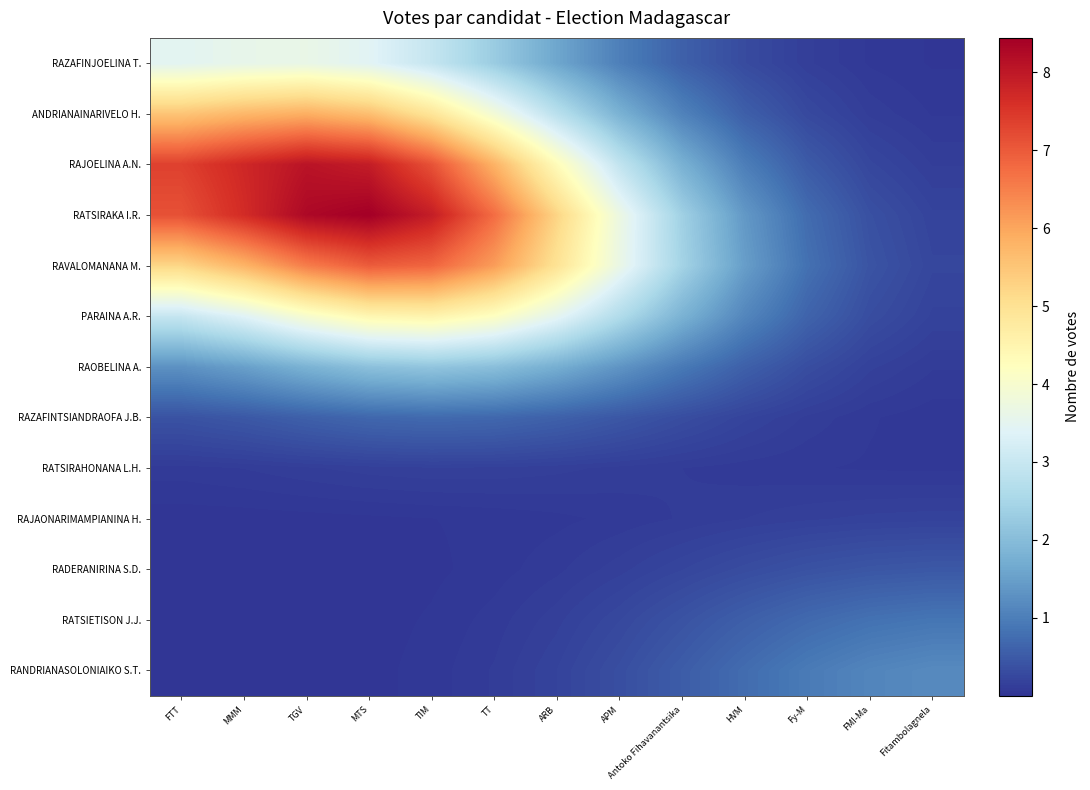

Reading right to left, list all the values displayed in this chart.

RAZAFINJOELINA T.: Fitambolagnela=0.0	FMI-Ma=0.1	Fy-M=0.1	HVM=0.3	Antoko Fihavanantsika=0.6	APM=1.0	ARB=1.6	TT=2.3	TIM=3.0	MTS=3.4	TGV=3.6	MMM=3.6	FTT=3.5
ANDRIANAINARIVELO H.: Fitambolagnela=0.1	FMI-Ma=0.1	Fy-M=0.3	HVM=0.6	Antoko Fihavanantsika=1.1	APM=1.8	ARB=2.8	TT=3.9	TIM=4.9	MTS=5.6	TGV=5.9	MMM=5.7	FTT=5.5
RAJOELINA A.N.: Fitambolagnela=0.1	FMI-Ma=0.2	Fy-M=0.5	HVM=1.0	Antoko Fihavanantsika=1.8	APM=2.9	ARB=4.3	TT=5.8	TIM=7.1	MTS=7.9	TGV=8.1	MMM=7.7	FTT=7.4
RATSIRAKA I.R.: Fitambolagnela=0.2	FMI-Ma=0.4	Fy-M=0.7	HVM=1.4	Antoko Fihavanantsika=2.4	APM=3.7	ARB=5.2	TT=6.8	TIM=7.9	MTS=8.4	TGV=8.3	MMM=7.7	FTT=7.1
RAVALOMANANA M.: Fitambolagnela=0.2	FMI-Ma=0.4	Fy-M=0.8	HVM=1.5	Antoko Fihavanantsika=2.4	APM=3.7	ARB=5.0	TT=6.1	TIM=6.9	MTS=7.0	TGV=6.5	MMM=5.8	FTT=5.2
PARAINA A.R.: Fitambolagnela=0.2	FMI-Ma=0.3	Fy-M=0.6	HVM=1.1	Antoko Fihavanantsika=1.8	APM=2.6	ARB=3.5	TT=4.2	TIM=4.5	MTS=4.4	TGV=4.0	MMM=3.4	FTT=3.0
RAOBELINA A.: Fitambolagnela=0.1	FMI-Ma=0.2	Fy-M=0.3	HVM=0.6	Antoko Fihavanantsika=0.9	APM=1.3	ARB=1.7	TT=2.0	TIM=2.2	MTS=2.1	TGV=1.8	MMM=1.5	FTT=1.3
RAZAFINTSIANDRAOFA J.B.: Fitambolagnela=0.0	FMI-Ma=0.1	Fy-M=0.1	HVM=0.2	Antoko Fihavanantsika=0.3	APM=0.5	ARB=0.6	TT=0.7	TIM=0.7	MTS=0.7	TGV=0.6	MMM=0.5	FTT=0.4
RATSIRAHONANA L.H.: Fitambolagnela=0.1	FMI-Ma=0.1	Fy-M=0.1	HVM=0.1	Antoko Fihavanantsika=0.1	APM=0.1	ARB=0.1	TT=0.2	TIM=0.2	MTS=0.1	TGV=0.1	MMM=0.1	FTT=0.1
RAJAONARIMAMPIANINA H.: Fitambolagnela=0.2	FMI-Ma=0.2	Fy-M=0.2	HVM=0.1	Antoko Fihavanantsika=0.1	APM=0.1	ARB=0.1	TT=0.0	TIM=0.0	MTS=0.0	TGV=0.0	MMM=0.0	FTT=0.0
RADERANIRINA S.D.: Fitambolagnela=0.5	FMI-Ma=0.4	Fy-M=0.4	HVM=0.3	Antoko Fihavanantsika=0.2	APM=0.2	ARB=0.1	TT=0.0	TIM=0.0	MTS=0.0	TGV=0.0	MMM=0.0	FTT=0.0
RATSIETISON J.J.: Fitambolagnela=0.9	FMI-Ma=0.8	Fy-M=0.7	HVM=0.6	Antoko Fihavanantsika=0.4	APM=0.3	ARB=0.2	TT=0.1	TIM=0.0	MTS=0.0	TGV=0.0	MMM=0.0	FTT=0.0
RANDRIANASOLONIAIKO S.T.: Fitambolagnela=1.2	FMI-Ma=1.1	Fy-M=1.0	HVM=0.7	Antoko Fihavanantsika=0.5	APM=0.3	ARB=0.2	TT=0.1	TIM=0.0	MTS=0.0	TGV=0.0	MMM=0.0	FTT=0.0